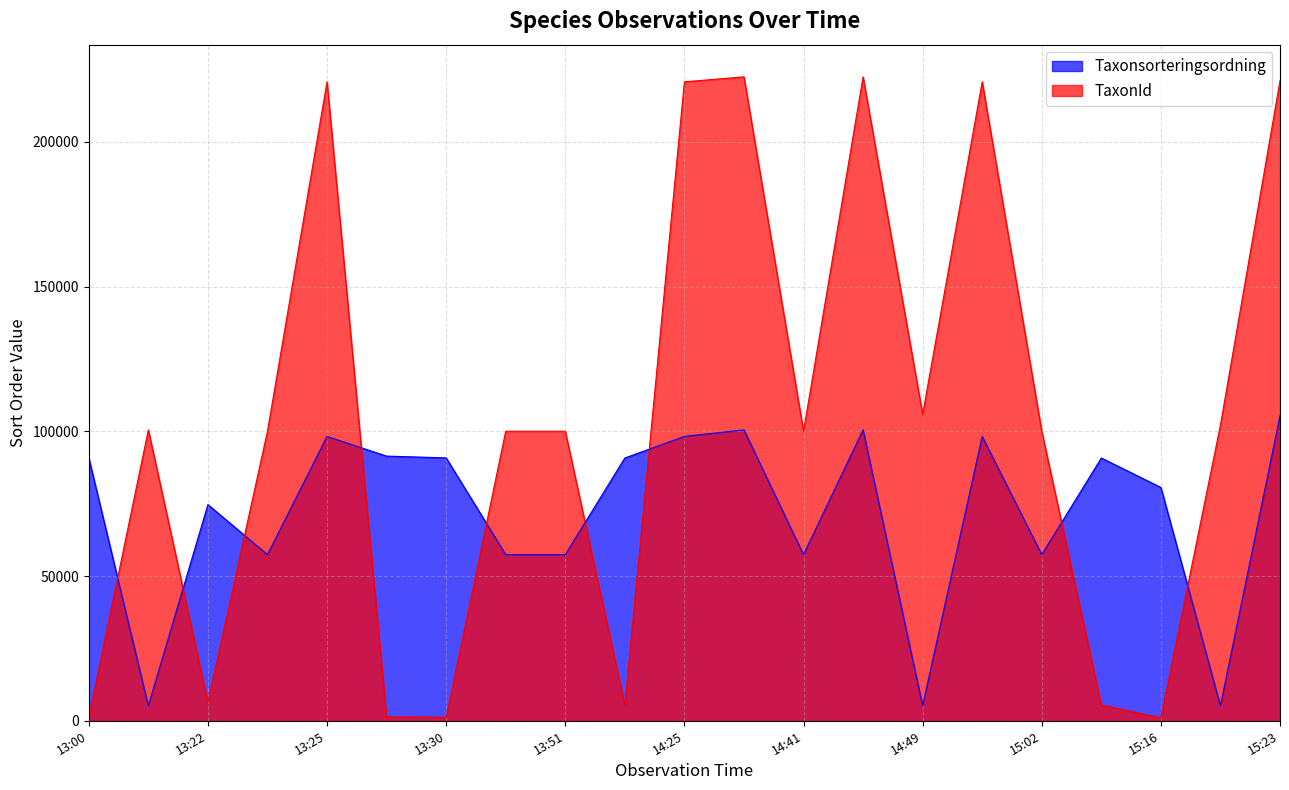

What is the label of the 20th point from the left?

2025-01-26 15:17